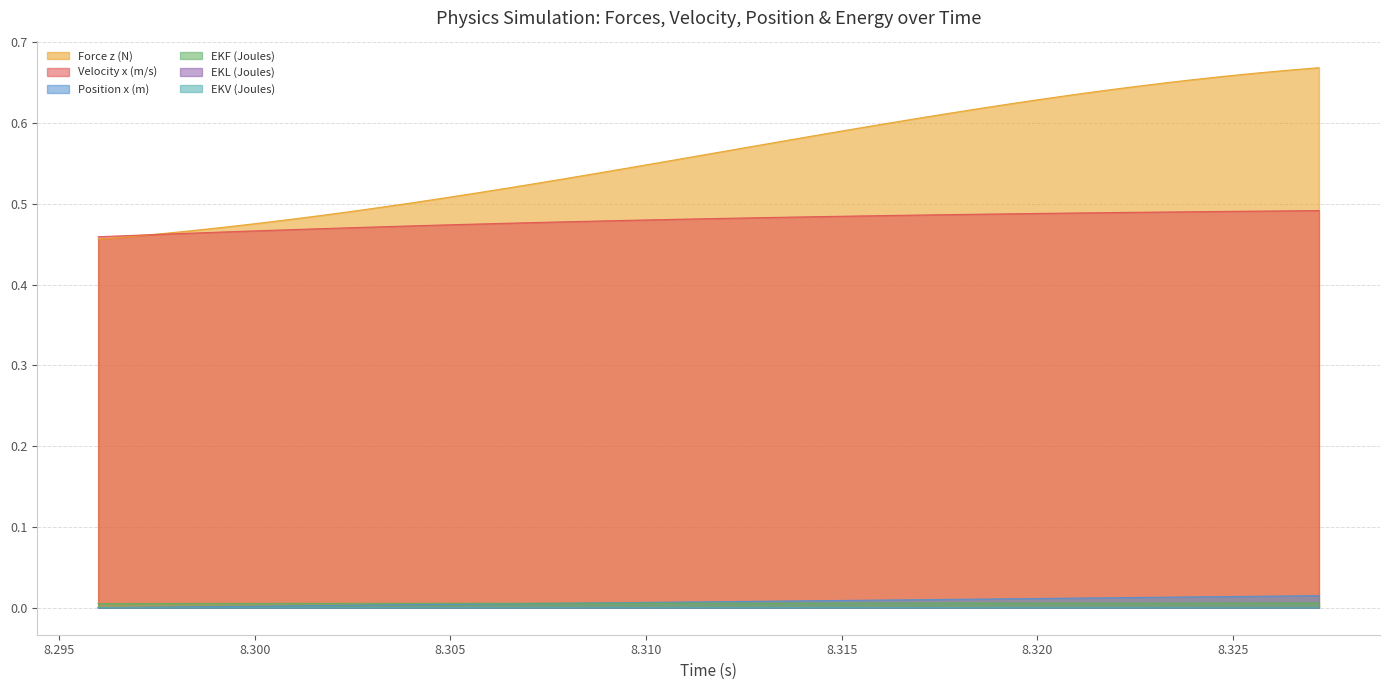

True or false: Force z (N) and EKL (Joules) intersect in this chart.

False